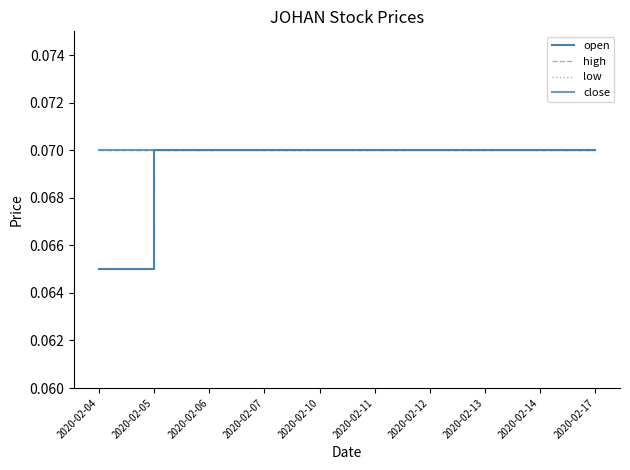

At which label is close closest to 0?

2020-02-04